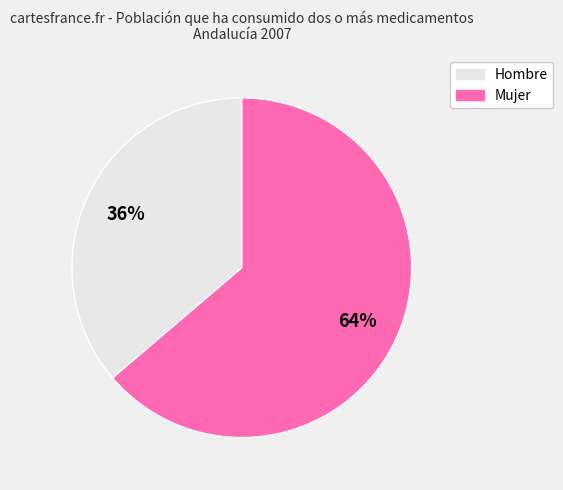

Is the sum of Hombre and Mujer greater than half?

Yes